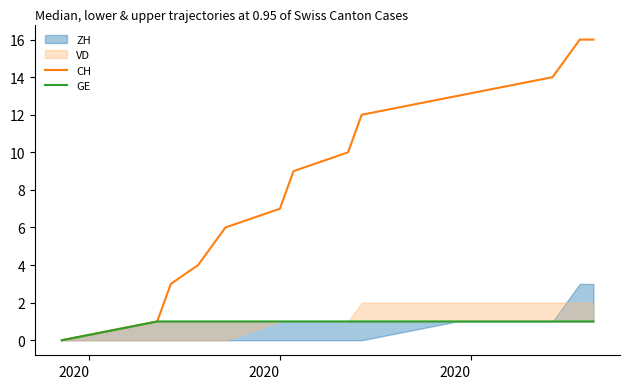

What is the maximum value for CH?

16